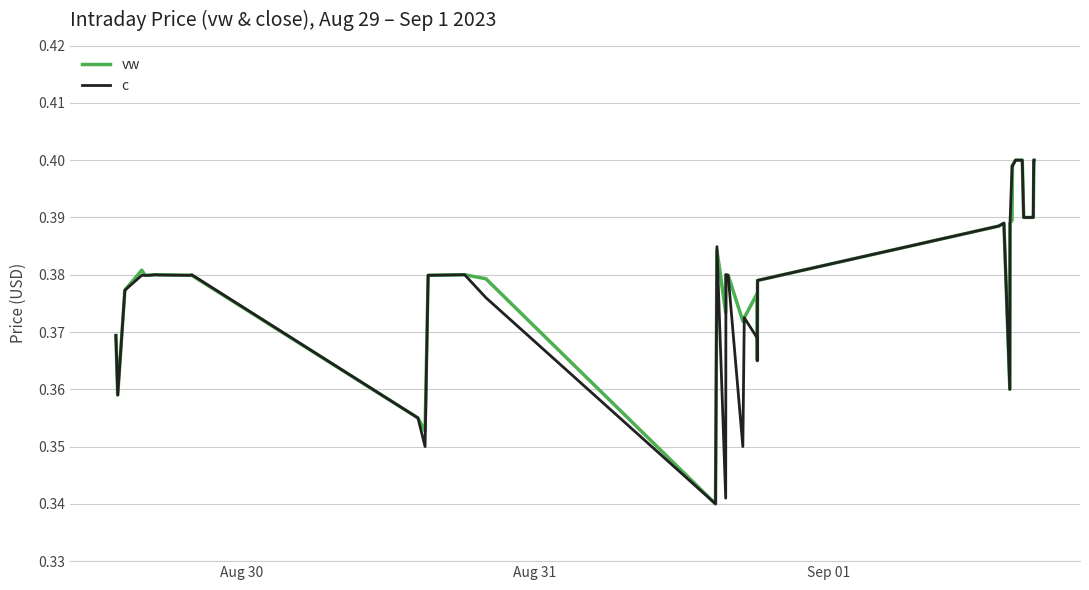

How many lines are shown in the chart?

2